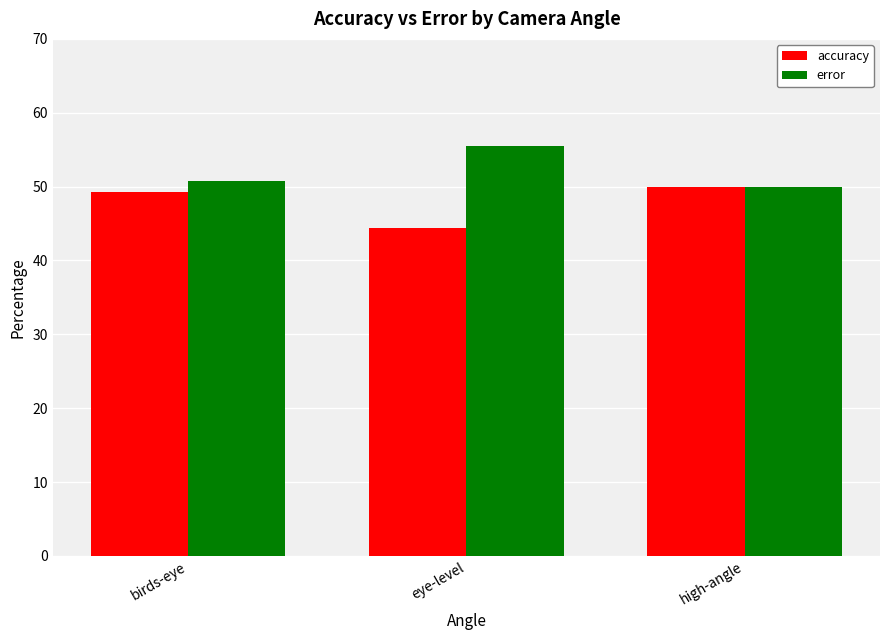

Reading left to right, transcribe all the data shown in this chart.

accuracy: 49.3	44.4	50.0
error: 50.7	55.6	50.0